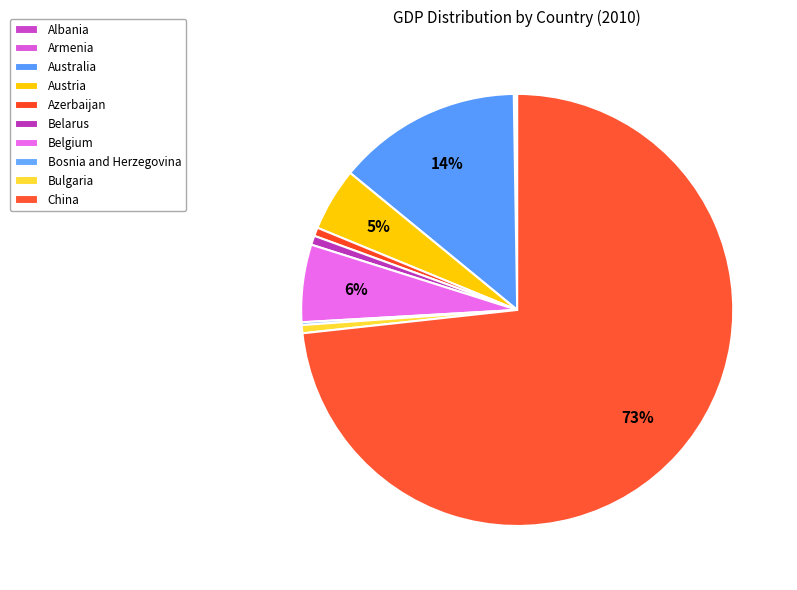

Which category has the smallest portion of the pie?

Armenia